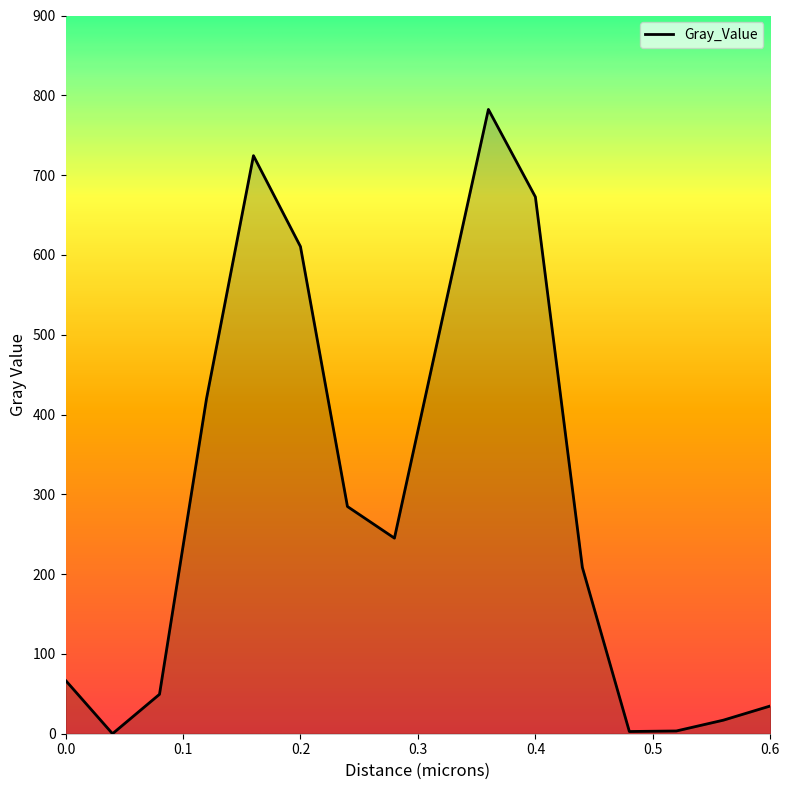

What is the value of the 11th point from the left?

672.7